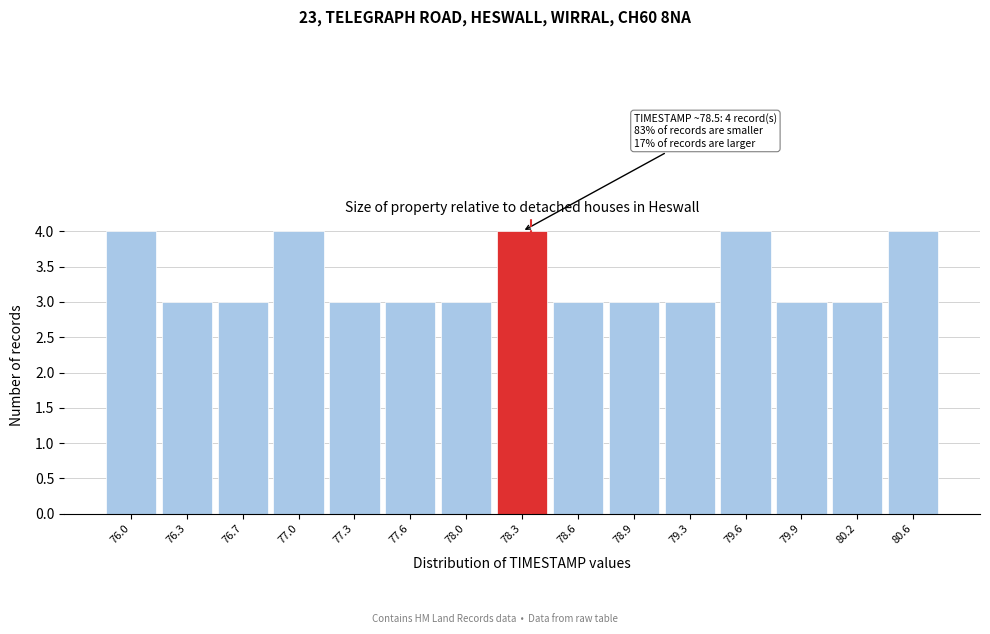

Reading left to right, extract all data points from this chart.

4	3	3	4	3	3	3	4	3	3	3	4	3	3	4